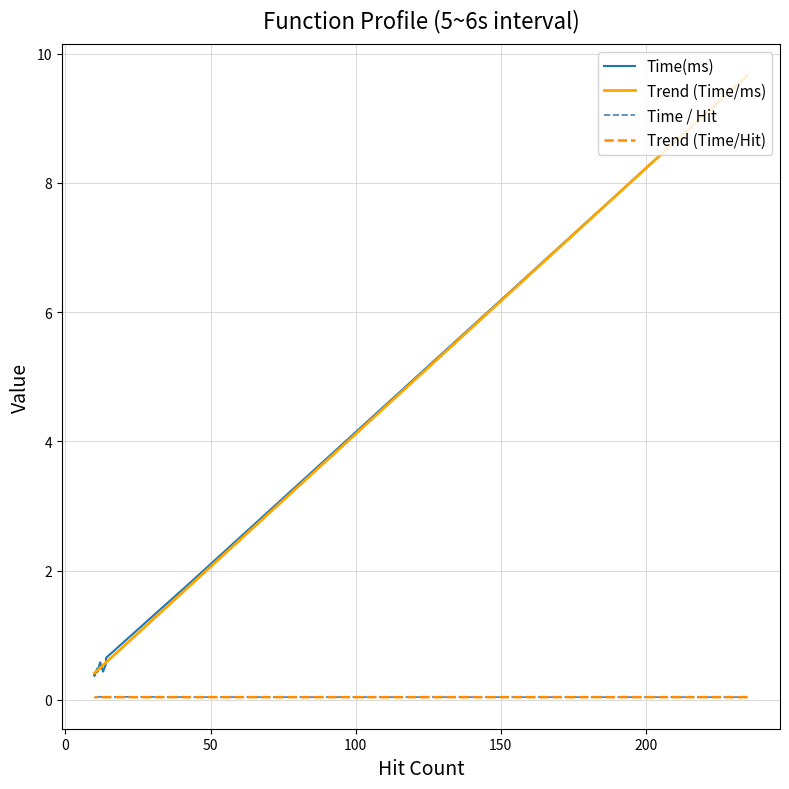

What is the difference between the second highest and minimum values in the Trend (Time/ms) series?

1.4